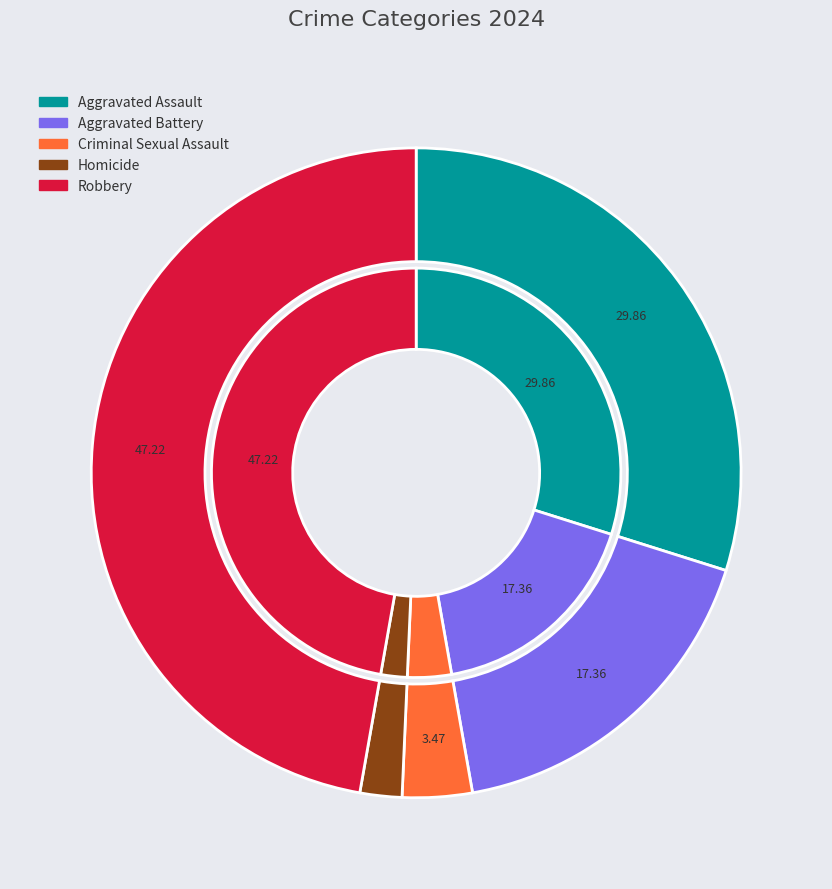

Which has a higher value, Aggravated Battery or Aggravated Assault?

Aggravated Assault